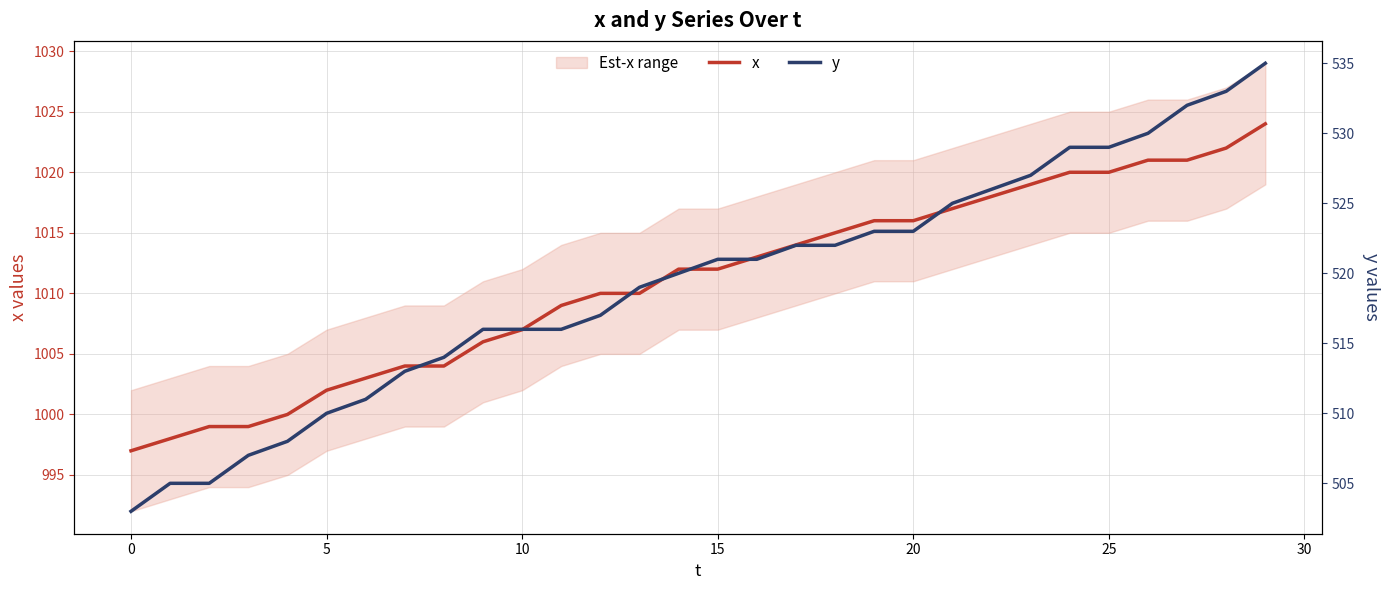

What is the label of the 11th point from the left?

10